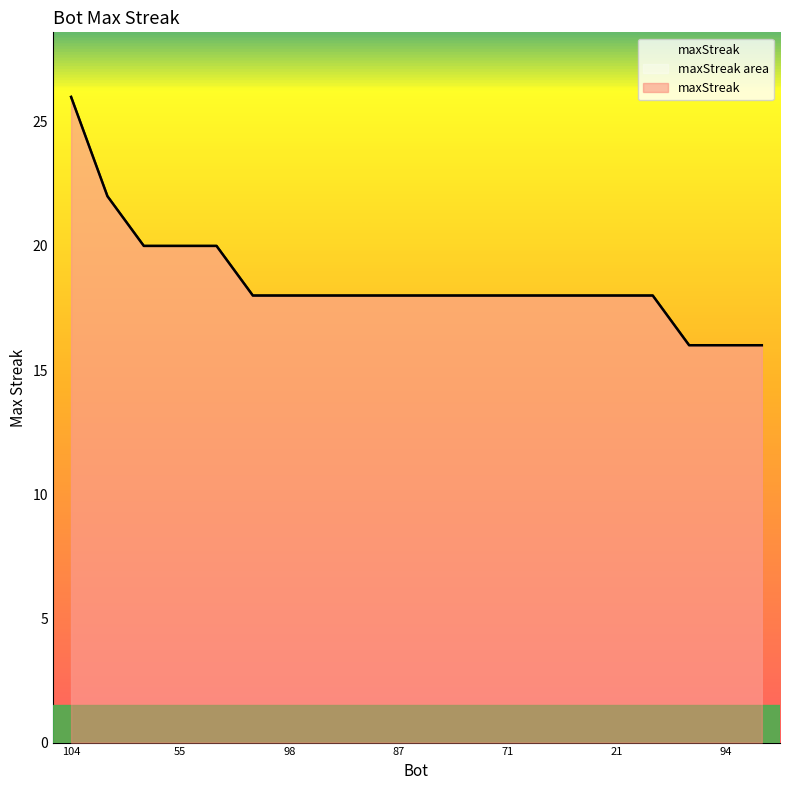

Is it true that the value at 24 is 8?

False